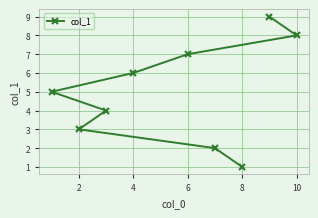

The value at 2 is 3. True or false?

True